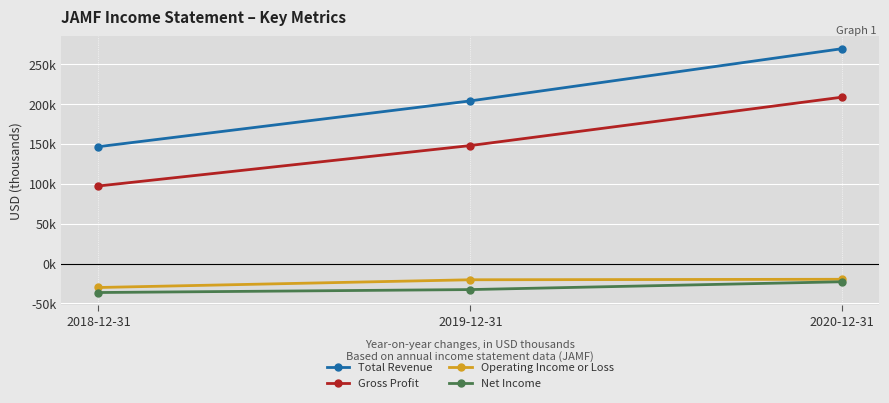

At which category is the sum across all series the highest?

2020-12-31